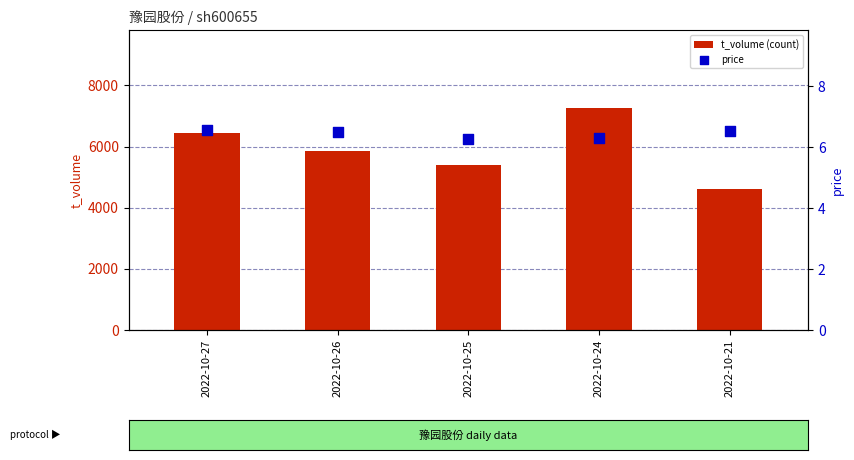

What is the total value across all series at 2022-10-25?

5405.3